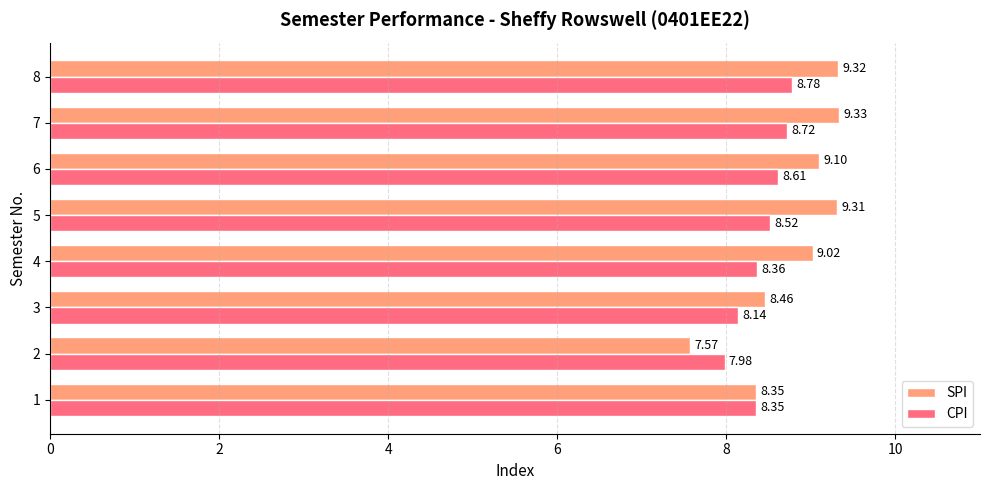

How many values in the SPI series exceed 9?

5